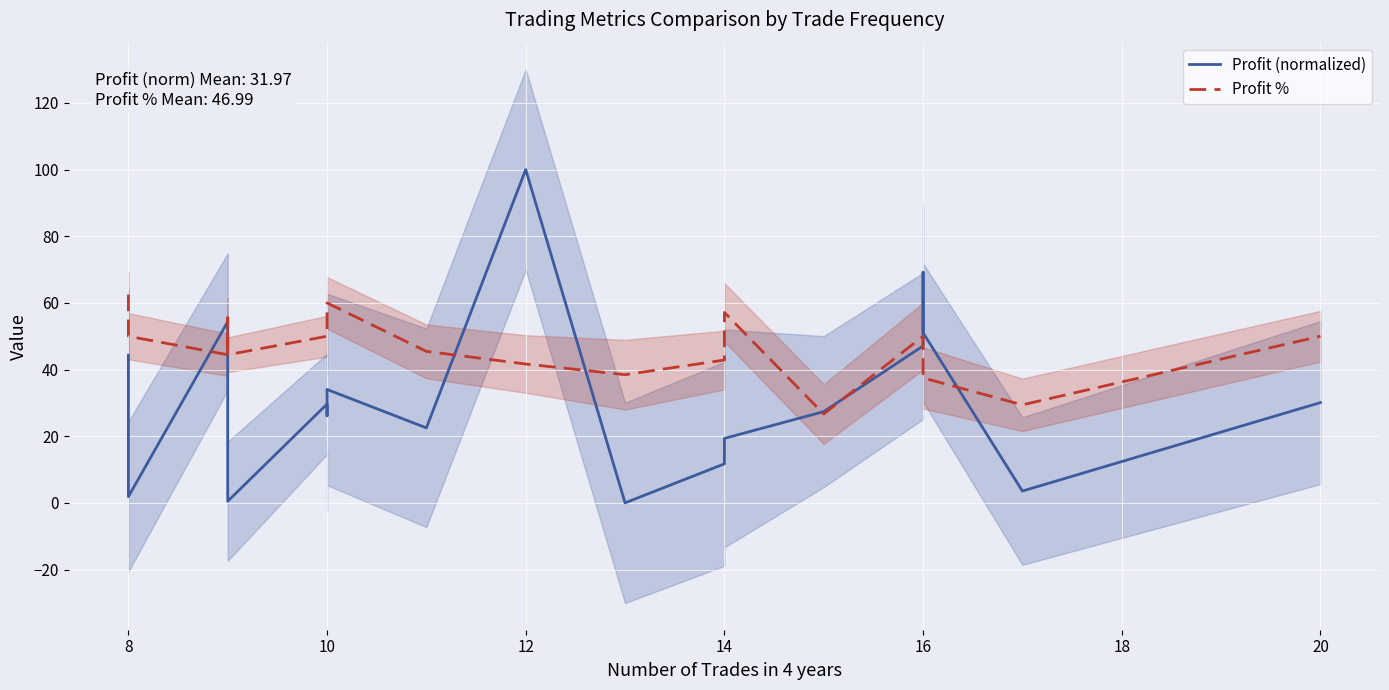

How many interior local peaks does the Profit % series have?

3